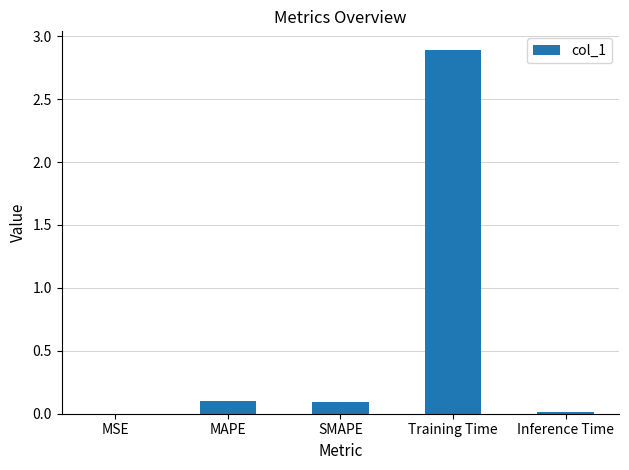

Are the bars horizontal?

No